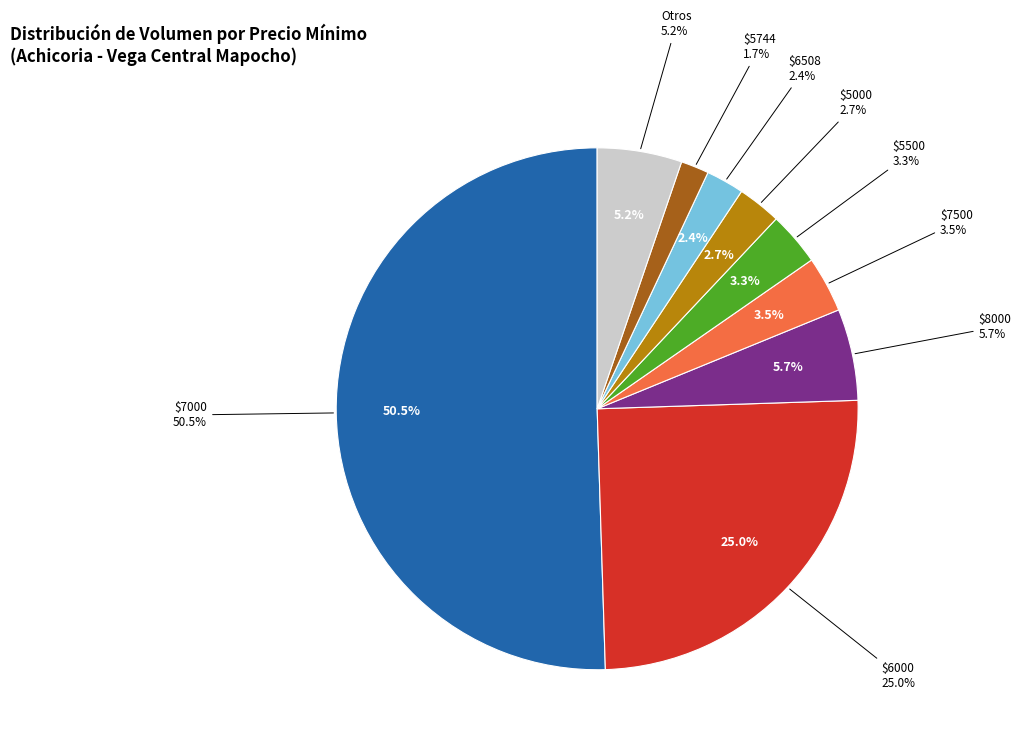

Is the sum of 6500 and 5000 greater than half?

No